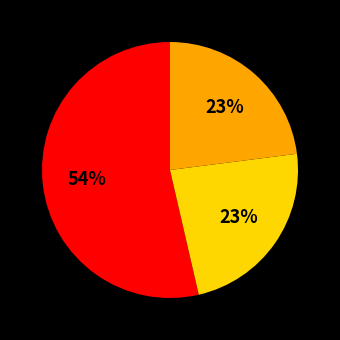

To the nearest percent, what is the difference between the largest and smallest slice percentages?

31%